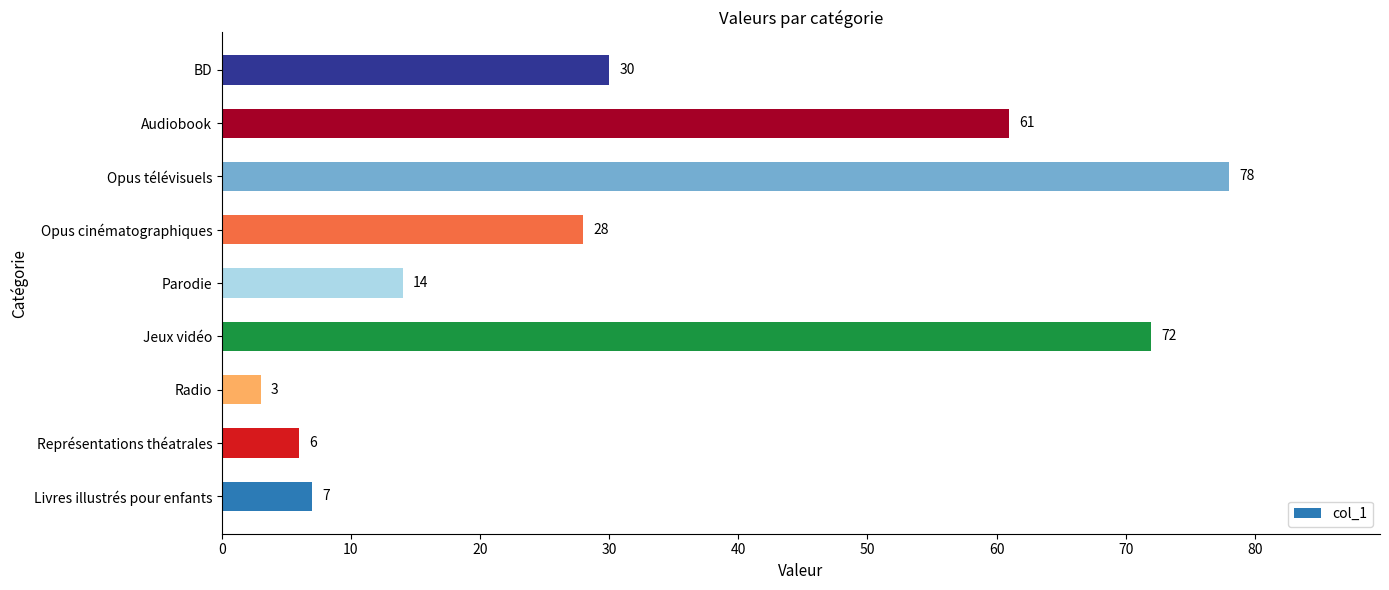

List the labels in order of value, smallest first.

Radio, Représentations théatrales, Livres illustrés pour enfants, Parodie, Opus cinématographiques, BD, Audiobook, Jeux vidéo, Opus télévisuels